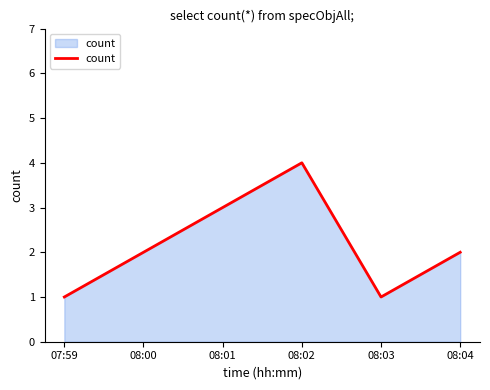

What is the difference between the maximum and minimum values?

3